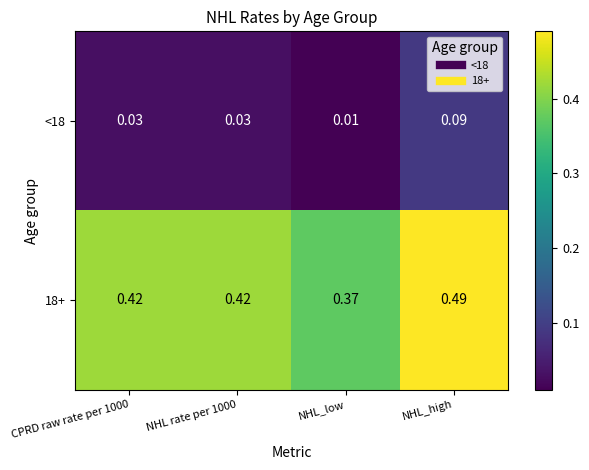

At which category is the sum across all series the highest?

NHL_high